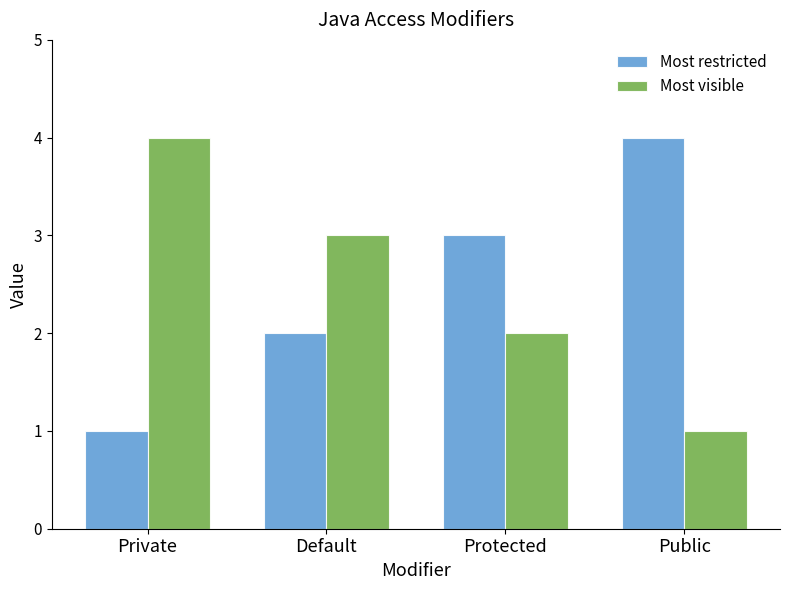

How many Most restricted values are between 2 and 4?

3